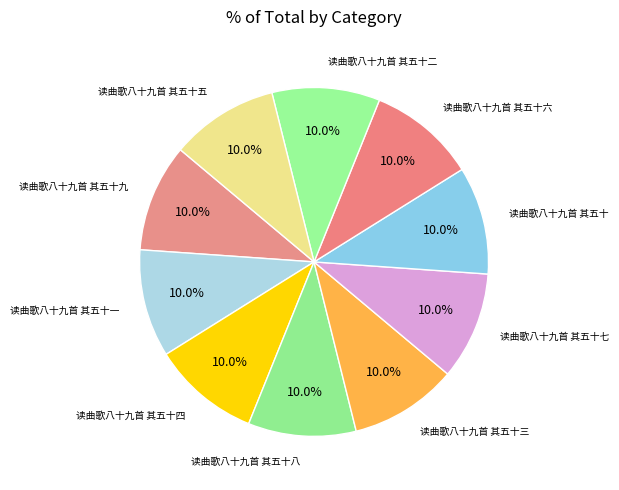

How much of the chart is everything except 读曲歌八十九首 其五十八?

90.0%